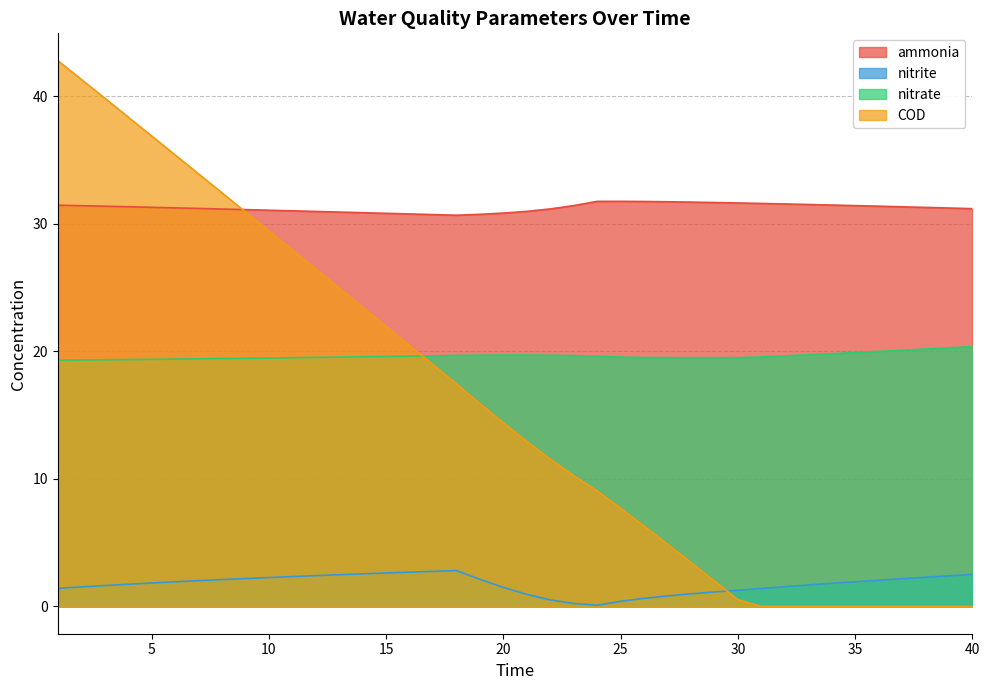

What is the maximum value for nitrite?

2.8